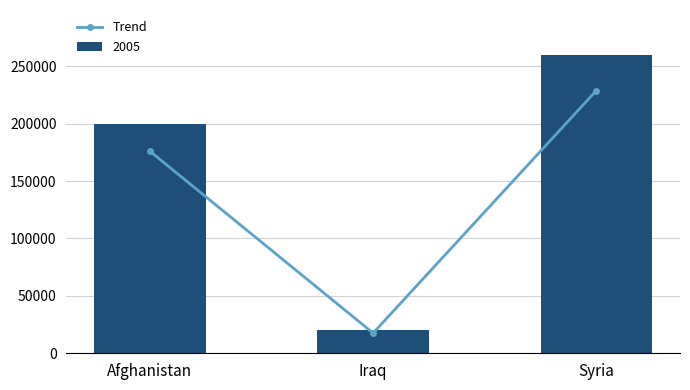

Are the bars horizontal?

No